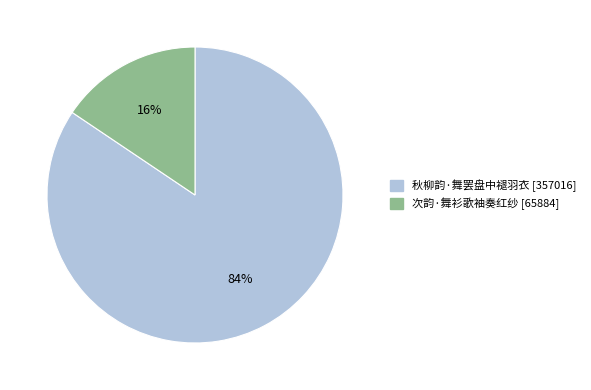

The 秋柳韵·舞罢盘中褪羽衣 slice represents 84% of the pie. True or false?

True